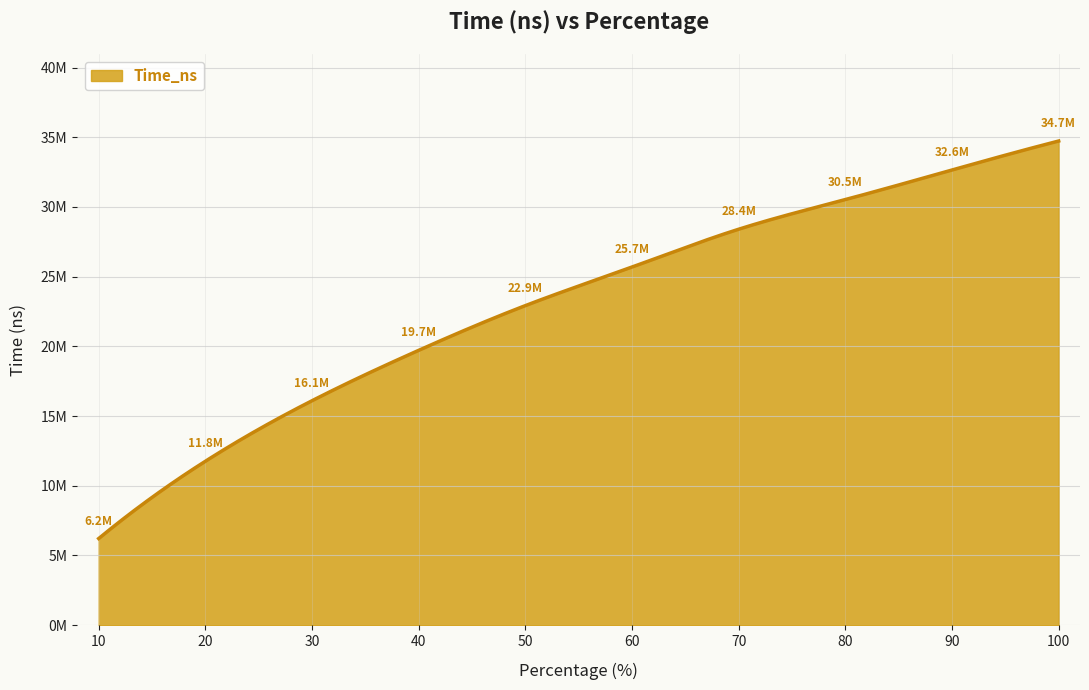

Reading right to left, transcribe all the data shown in this chart.

10=6213176	20=11756430	30=16098655	40=19713278	50=22920991	60=25688769	70=28400149	80=30526083	90=32647421	100=34727078